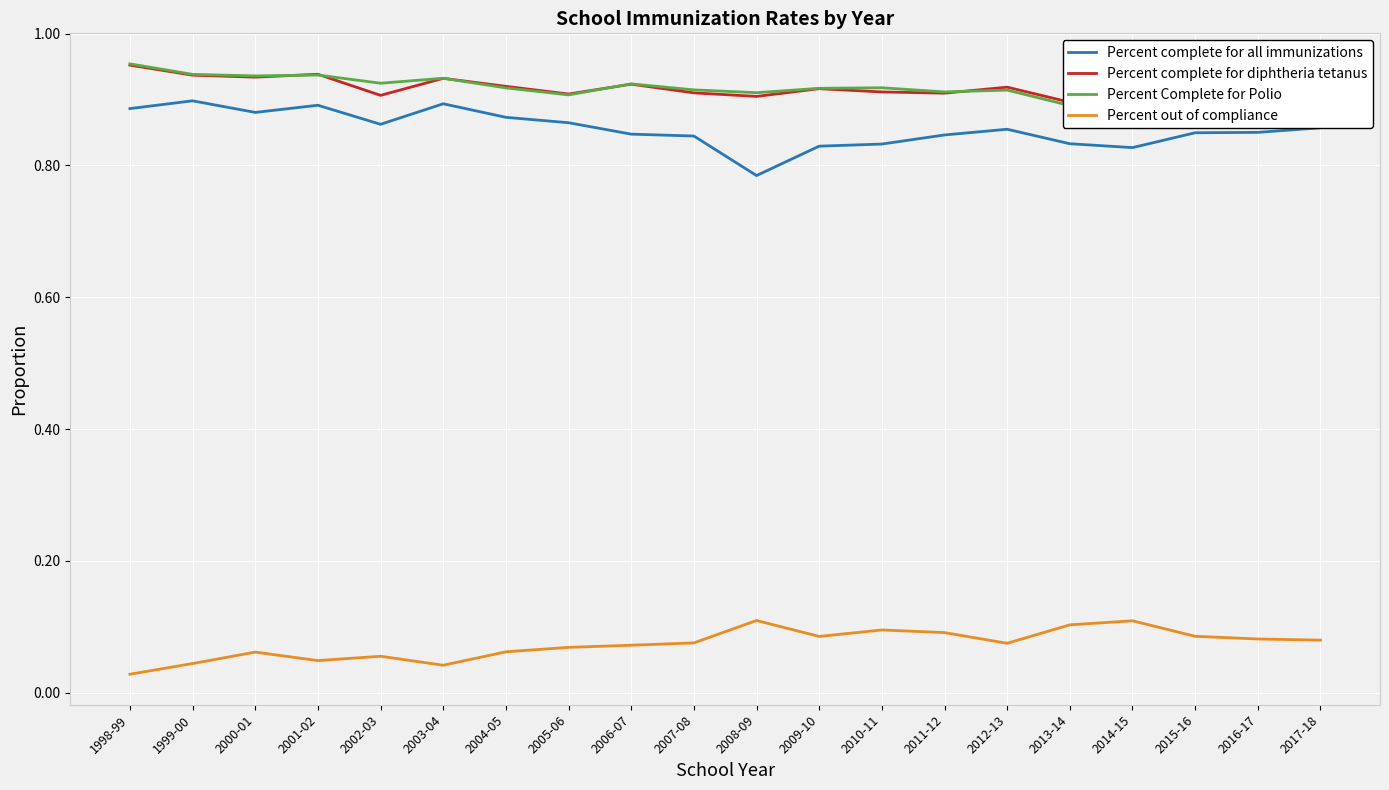

How many lines are shown in the chart?

4